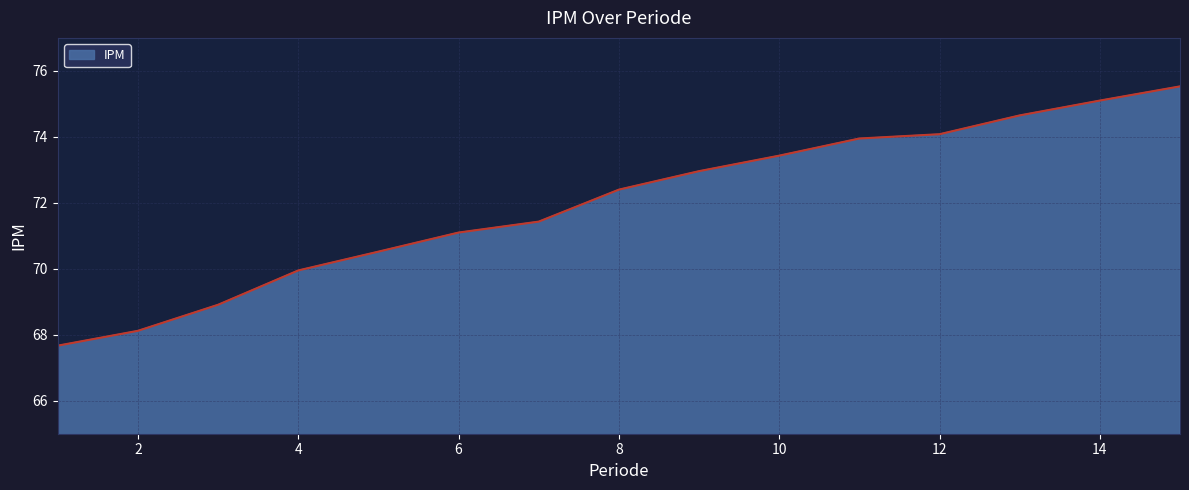

What is the maximum value shown in the chart?

75.5